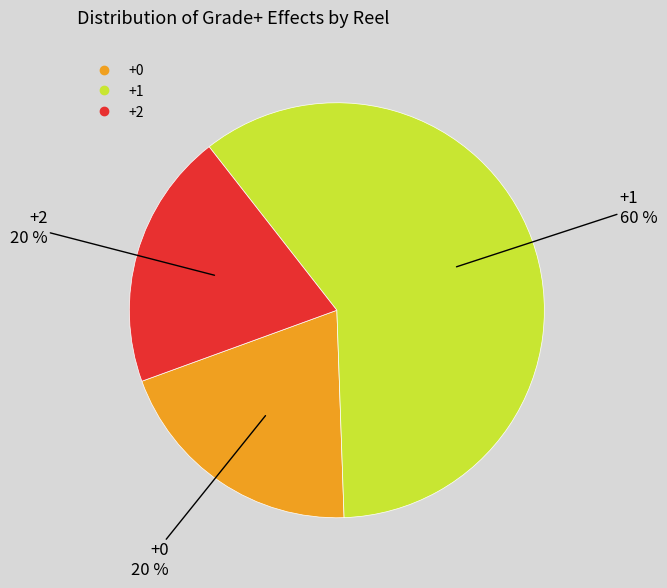

Is there a majority slice in this chart?

Yes